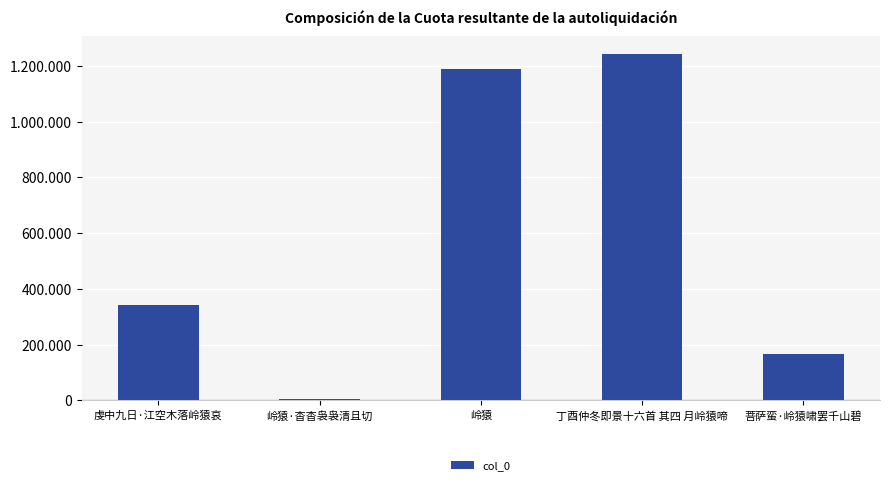

Are the bars horizontal?

No